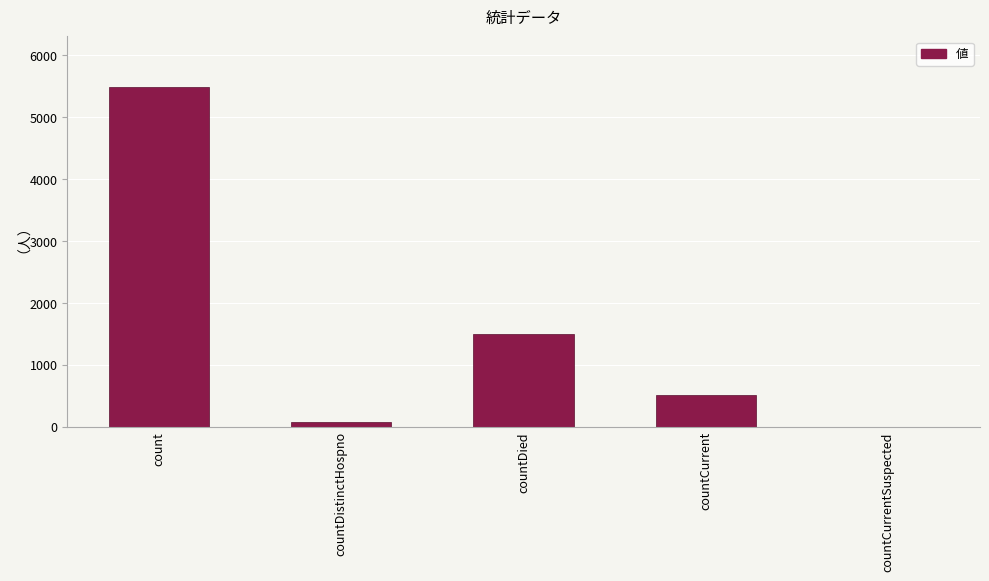

Reading left to right, transcribe all the data shown in this chart.

5483	76	1502	505	0